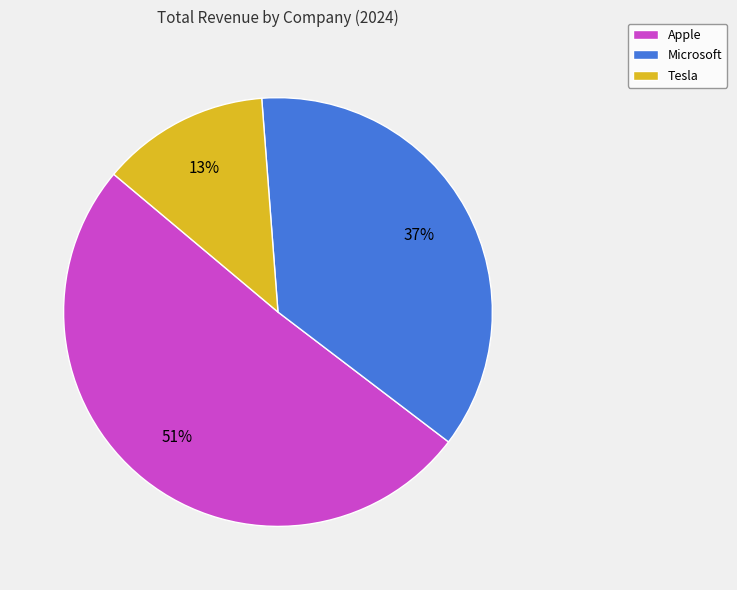

What is the largest slice in the pie chart?

Apple